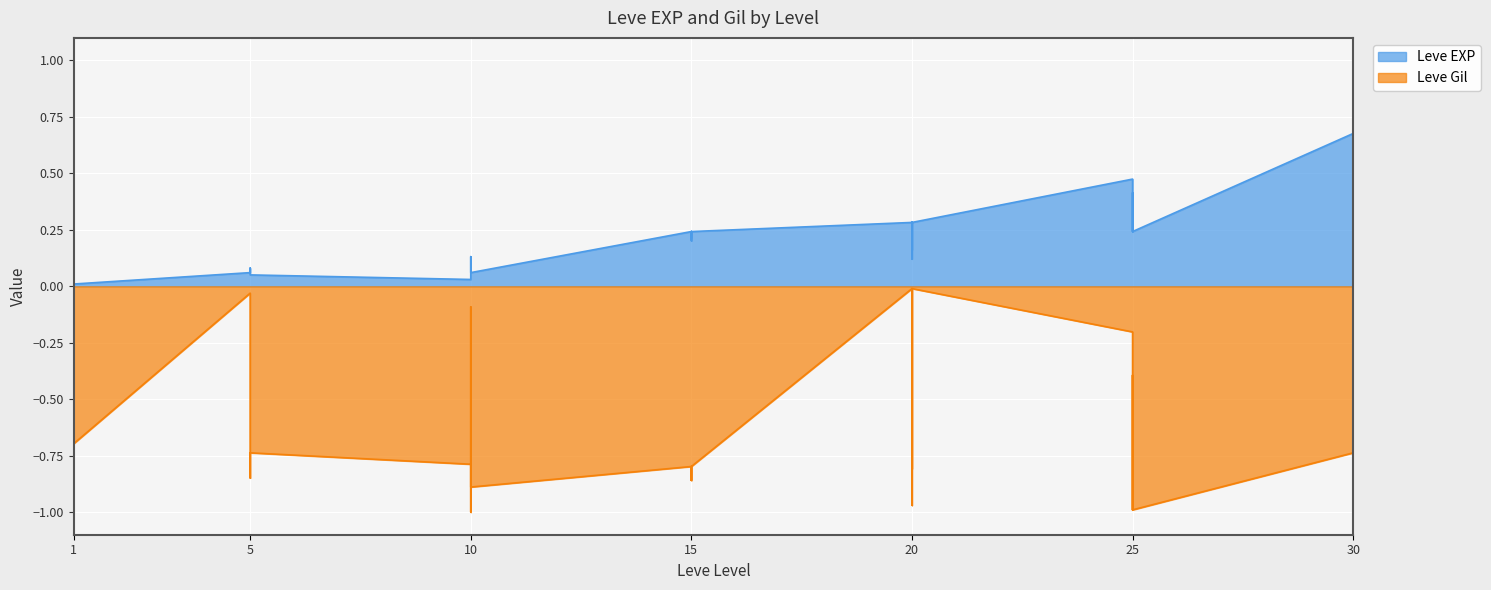

What is the value of the Leve EXP point at the 9th from the left?

0.1